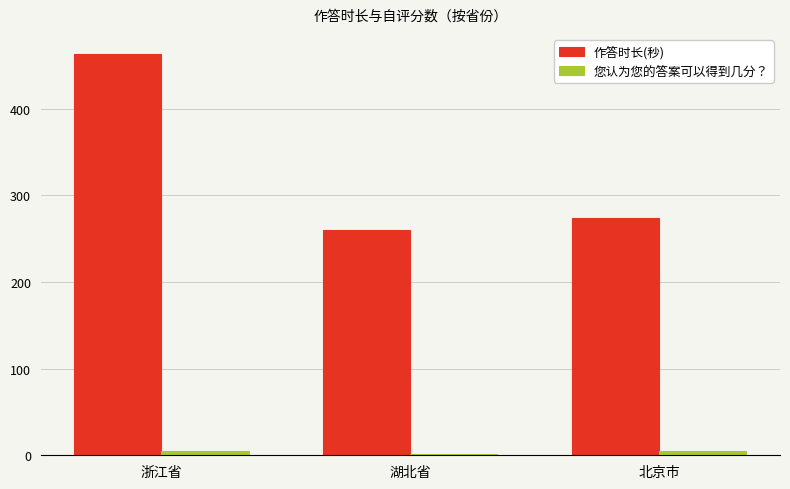

What is the difference between the second highest and minimum values in the 作答时长(秒) series?

14.0